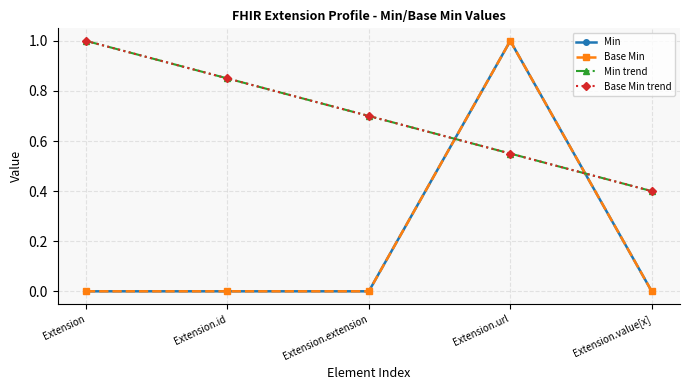

Is this an area chart (filled region under the line)?

No